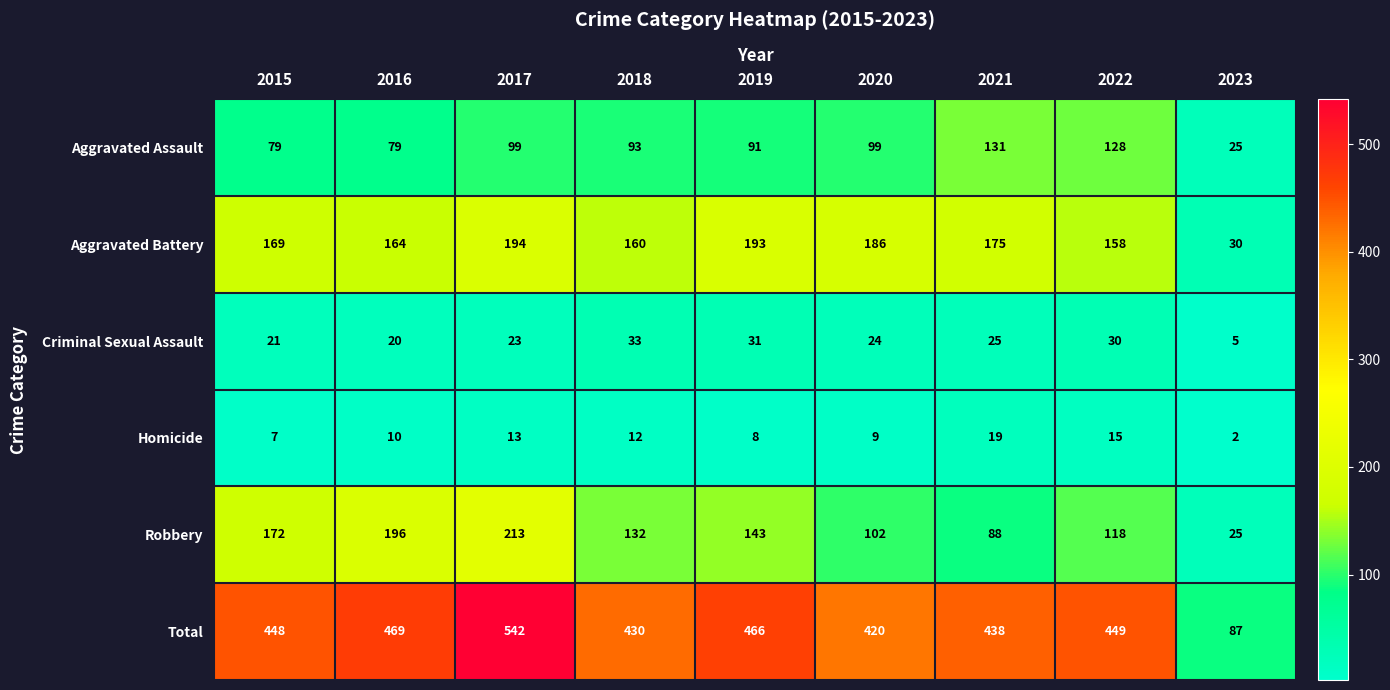

What is the spread (max minus min) of values at 2021?

419